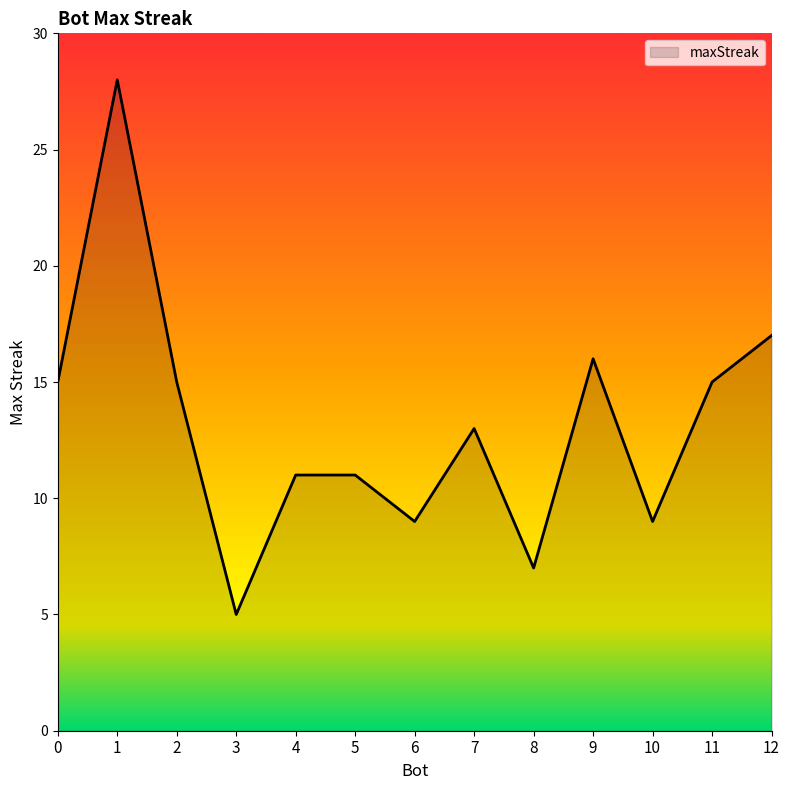

What is the change in value from 1 to 12?

-11